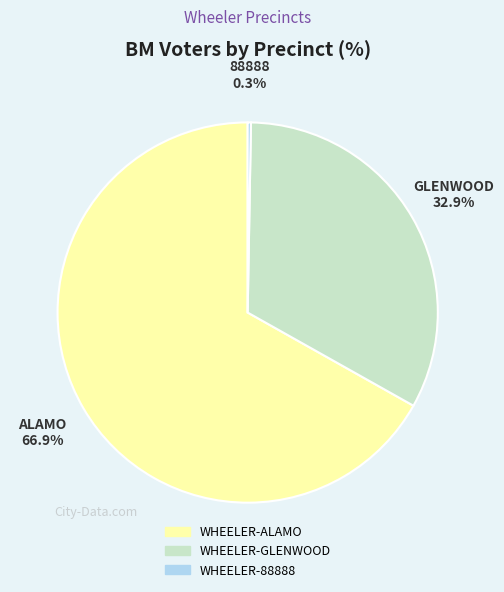

Is there a majority slice in this chart?

Yes